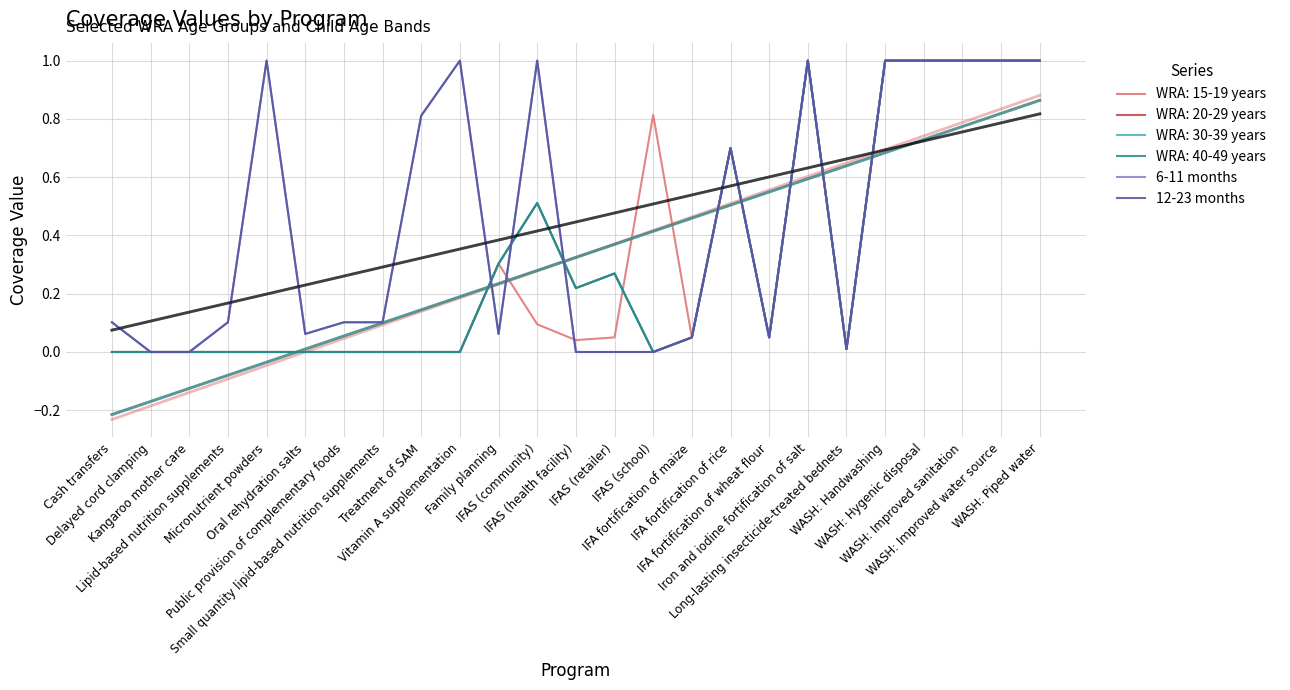

What is the label of the 8th point from the right?

IFA fortification of wheat flour